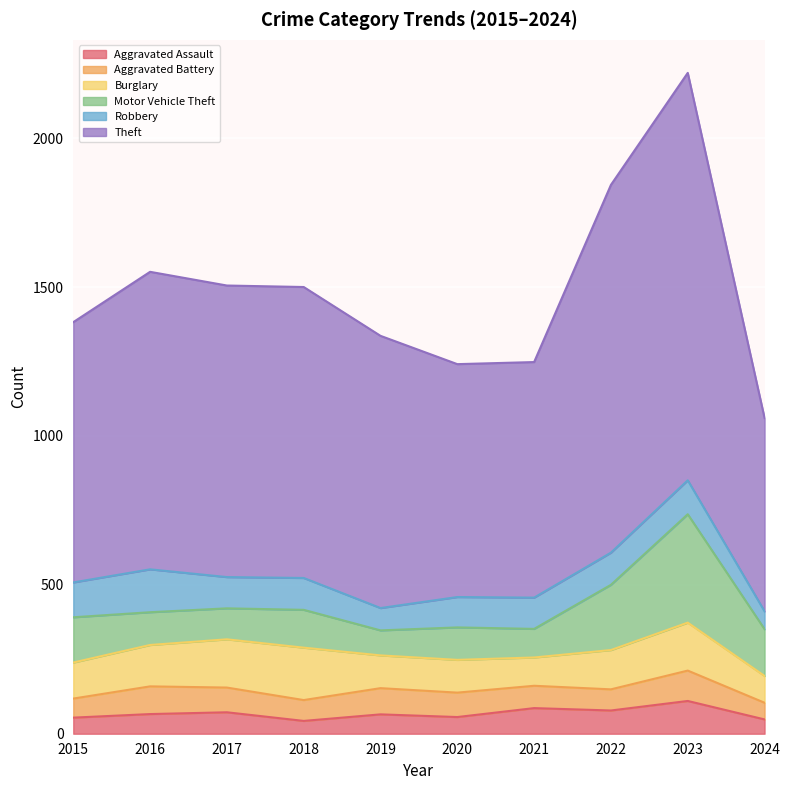

Is the value of Motor Vehicle Theft at 2018 greater than the value of Theft at 2018?

No